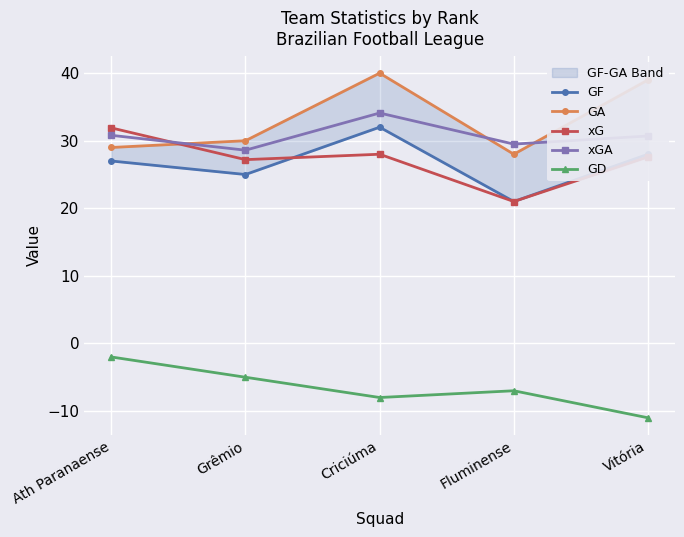

At which label does GD first exceed -7?

Ath Paranaense